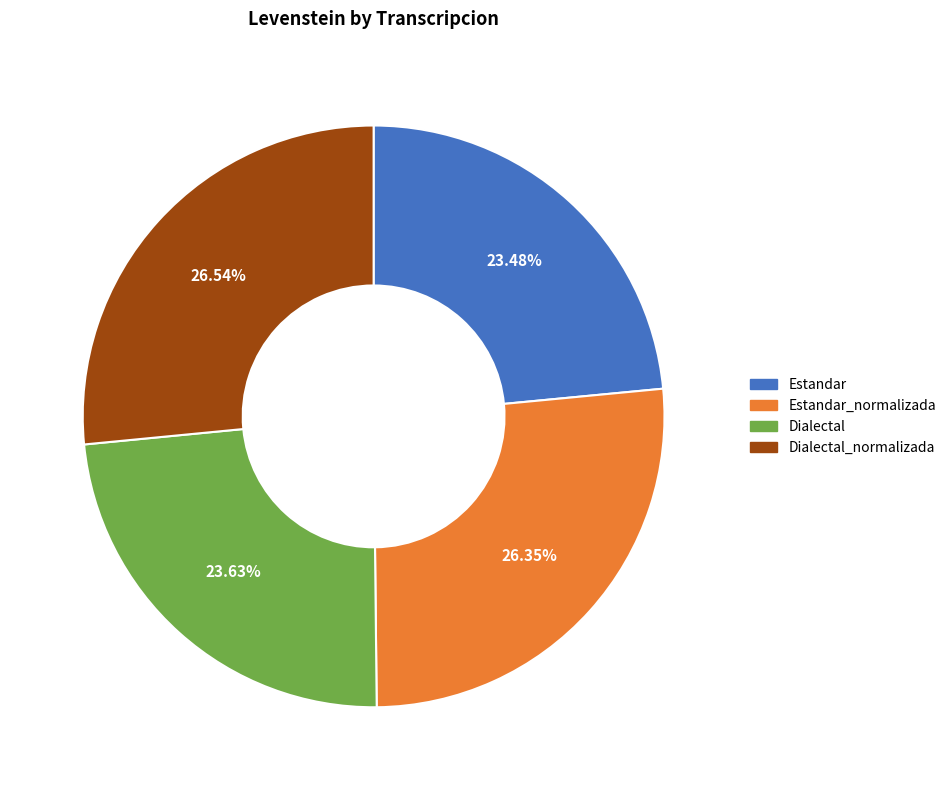

Does Dialectal represent more than half of the total?

No